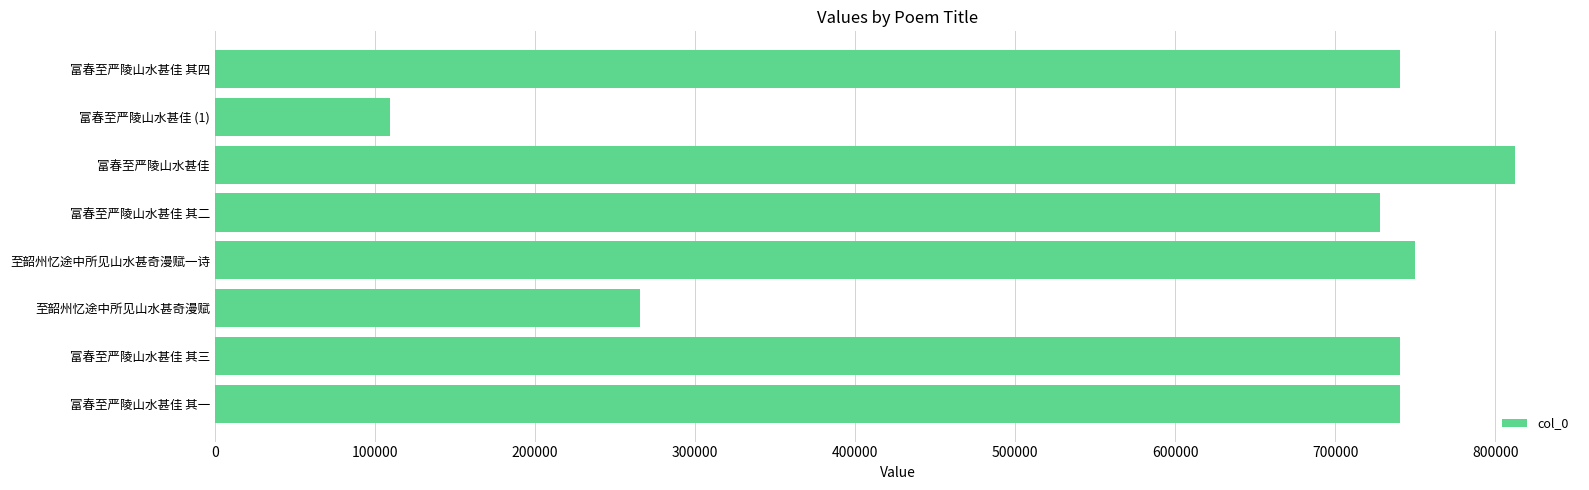

Is it true that the value at 至韶州忆途中所见山水甚奇漫赋 is 457907?

False